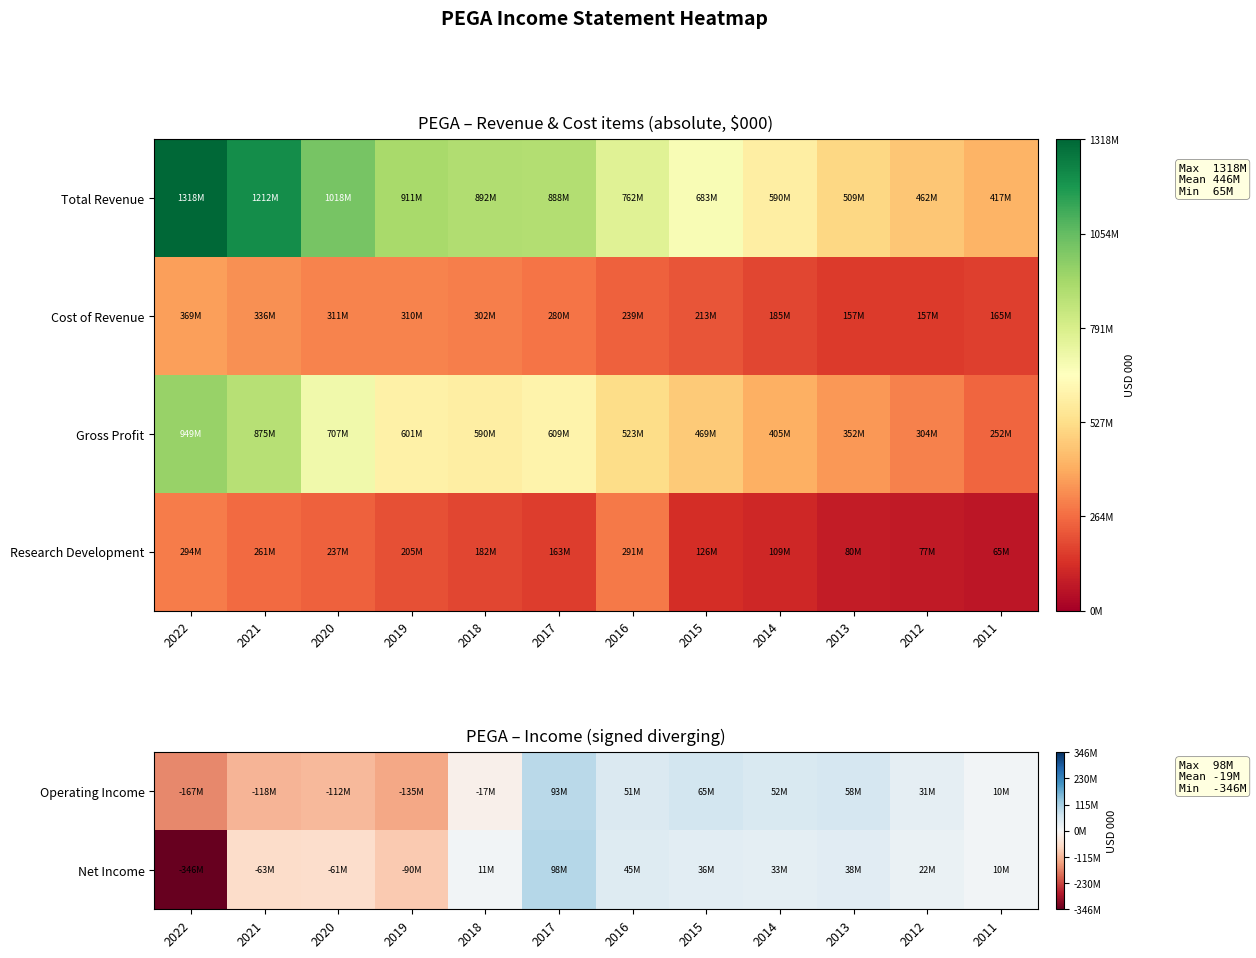

What is the approximate value of Net Income at 2021, to the nearest 10?

-63000